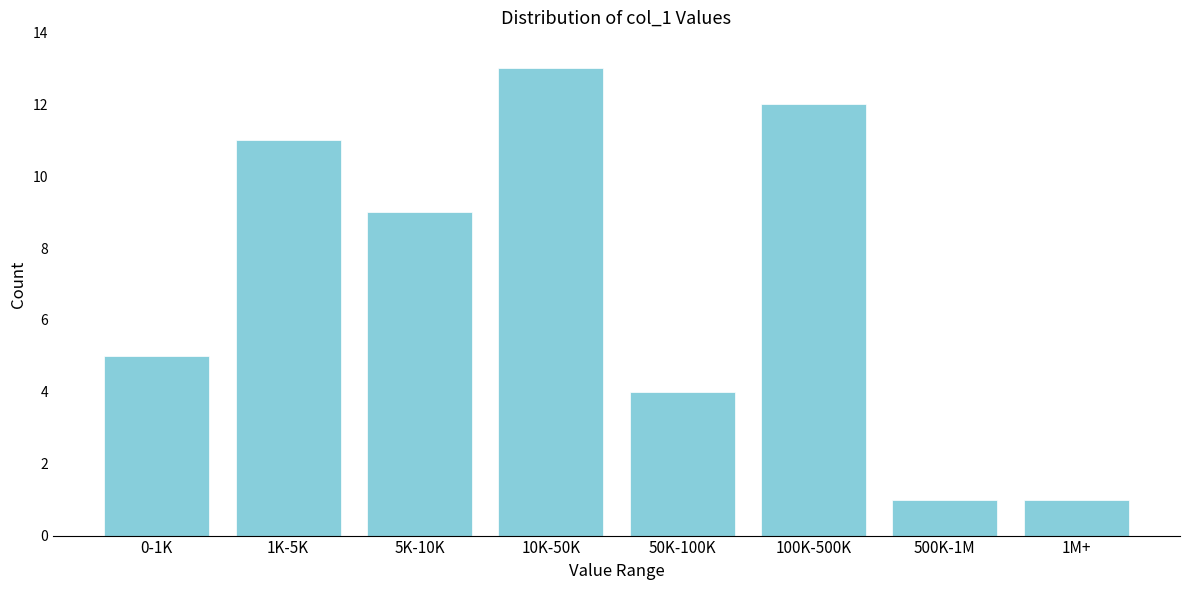

Reading left to right, list all the values displayed in this chart.

5	11	9	13	4	12	1	1